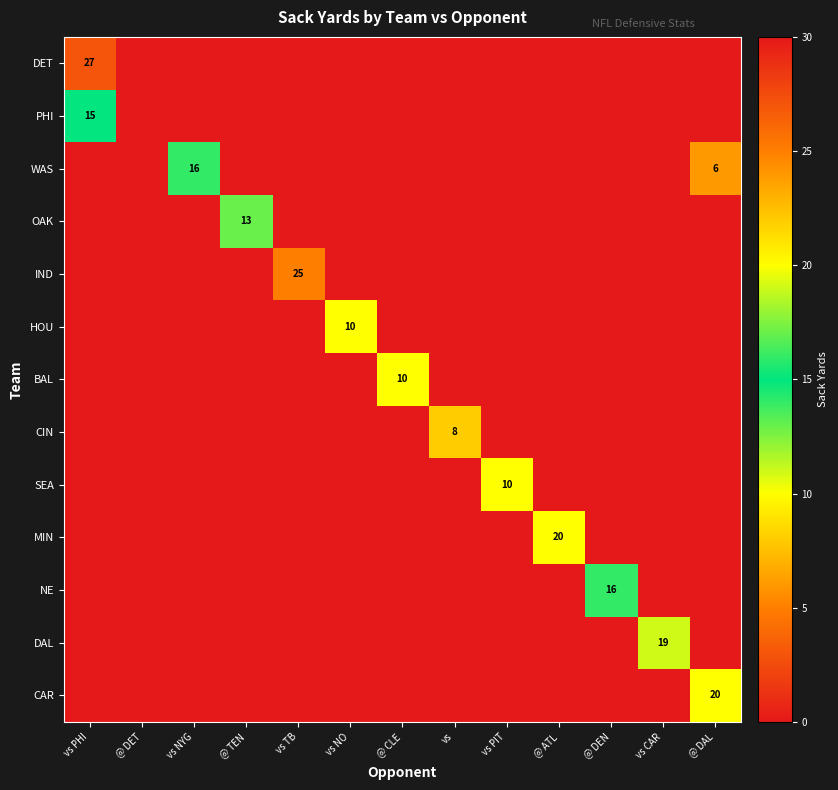

True or false: DAL has a value of 5 at vs CAR.

False